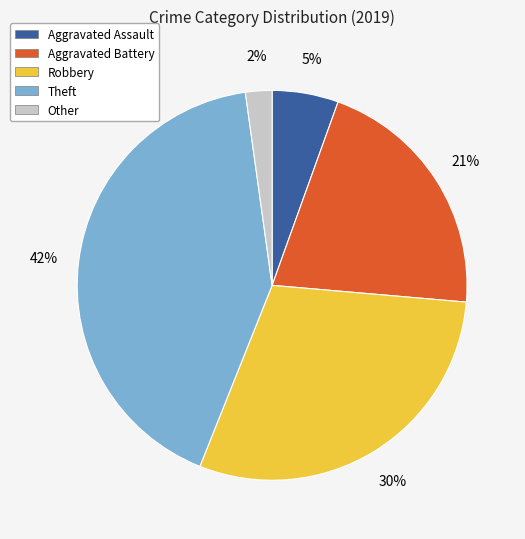

Is the sum of Theft and Aggravated Battery greater than half?

Yes